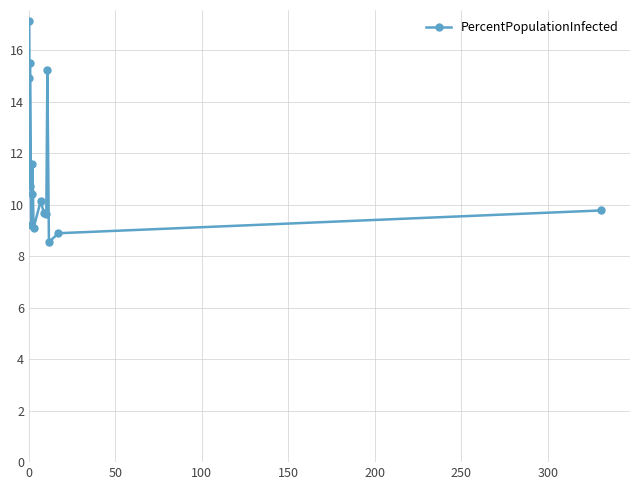

True or false: there are more than 0 points higher than both neighbors.

True